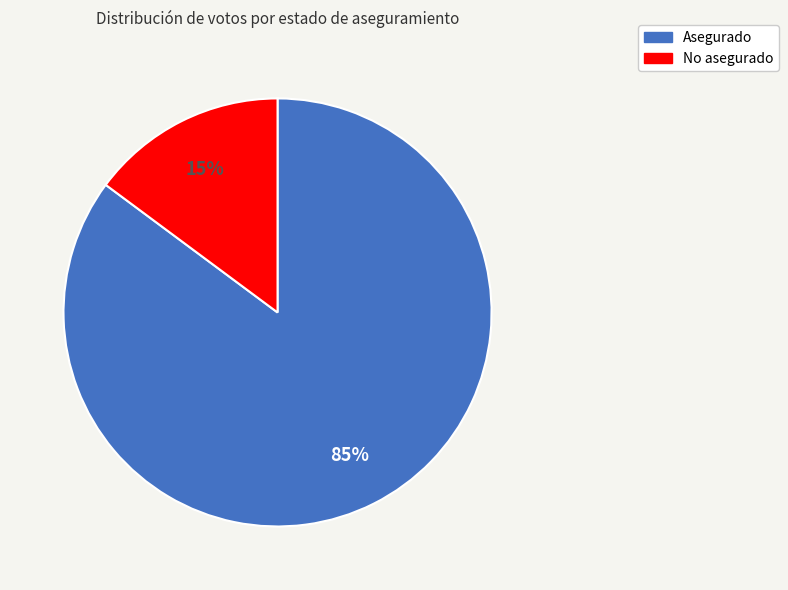

Rank the categories by value from lowest to highest.

No asegurado, Asegurado